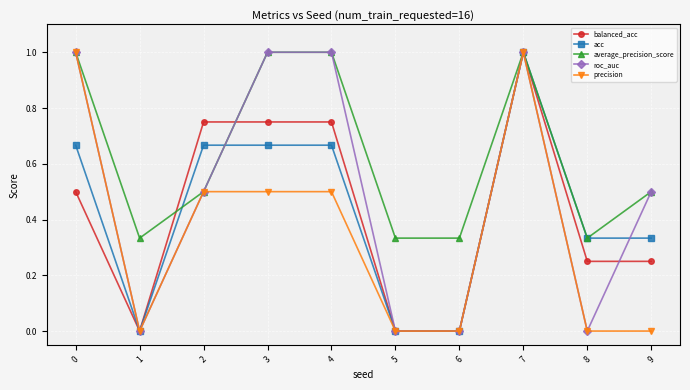

What is the total value across all series at 3?

3.9